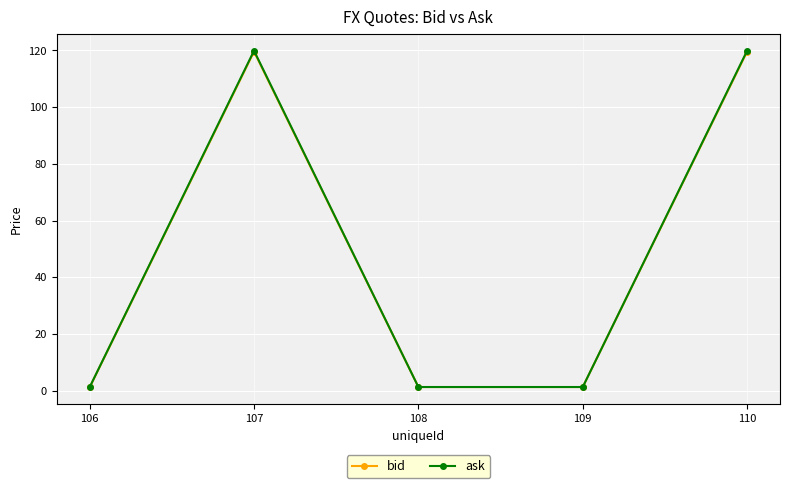

True or false: bid has a value of 49.5 at 110.

False